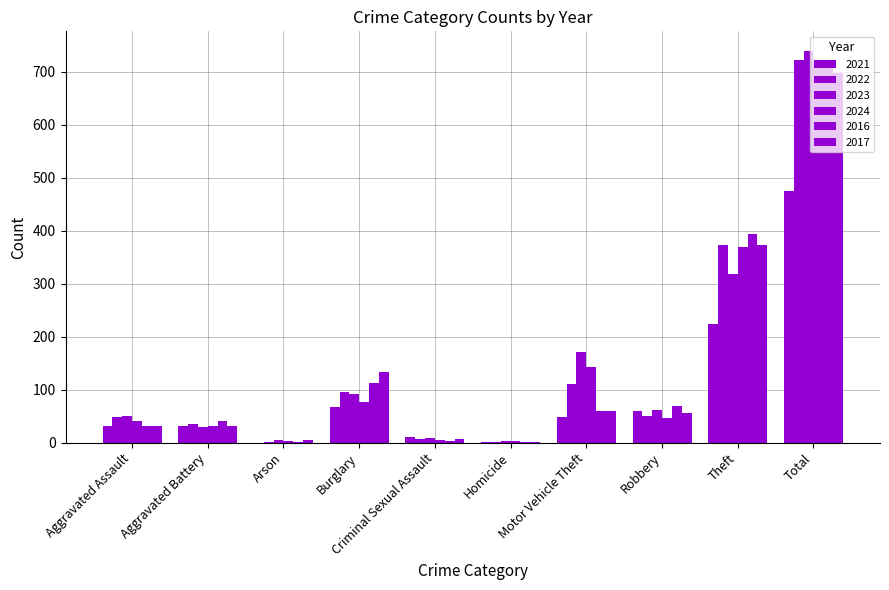

How many categories are shown in the chart?

10